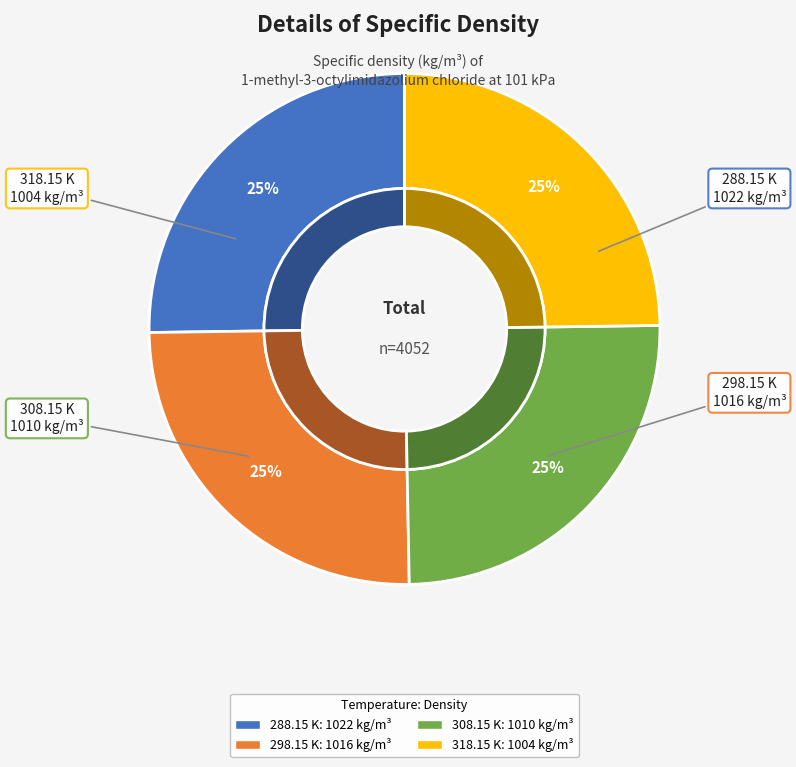

True or false: 308.15 K accounts for 16% of the total.

False